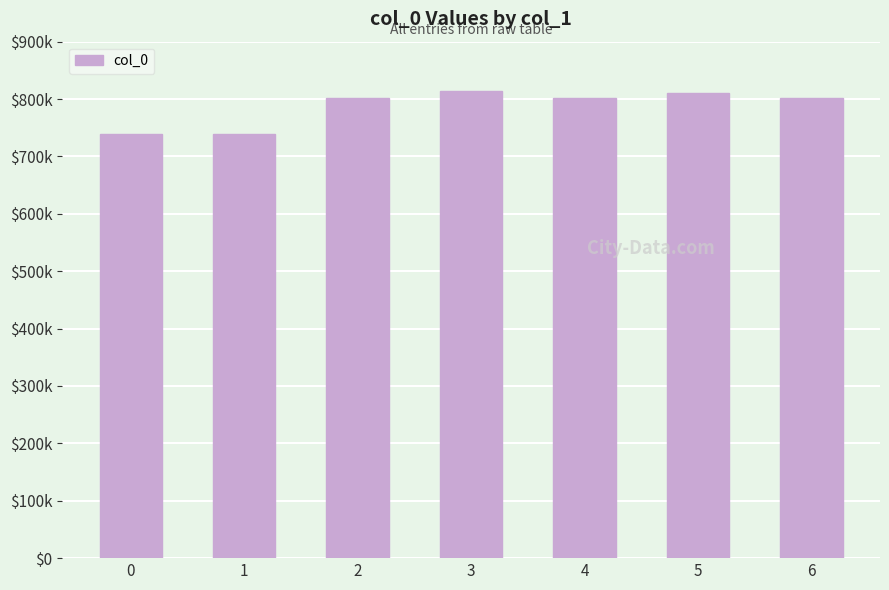

Rank the categories by value from lowest to highest.

1, 0, 2, 6, 4, 5, 3